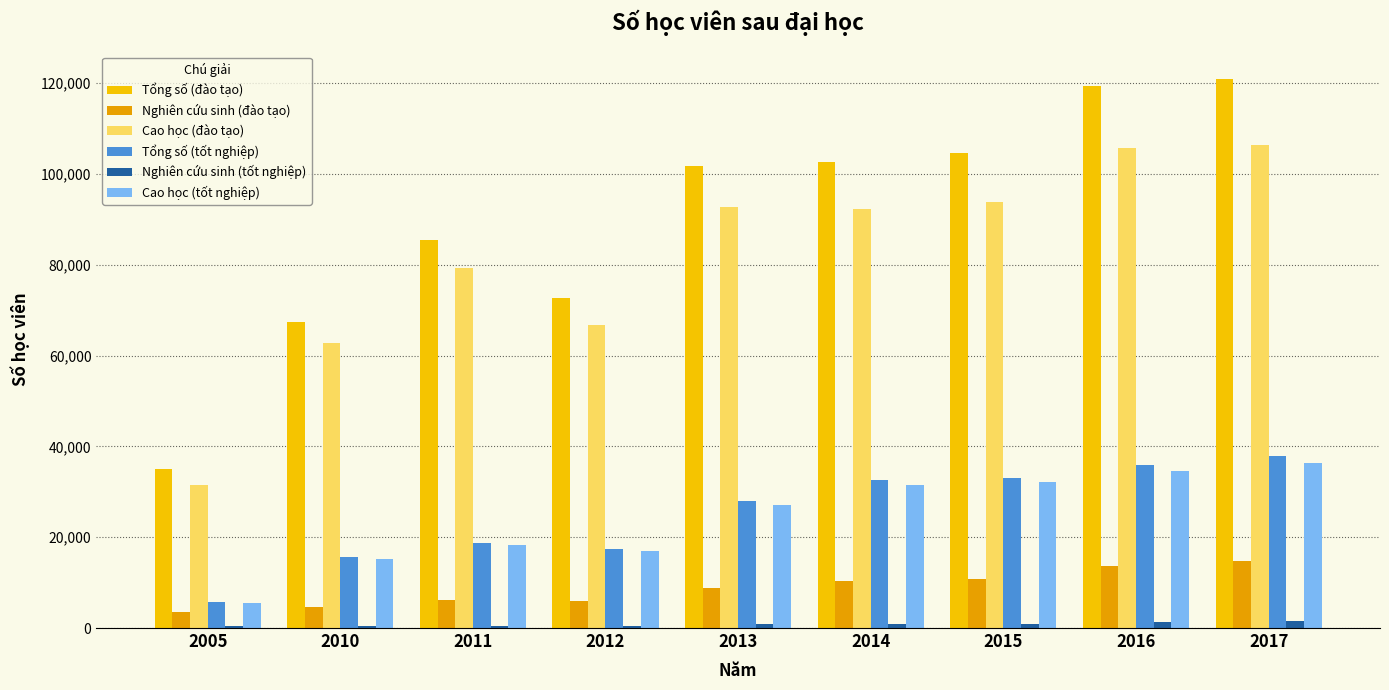

How many categories are shown in the chart?

9